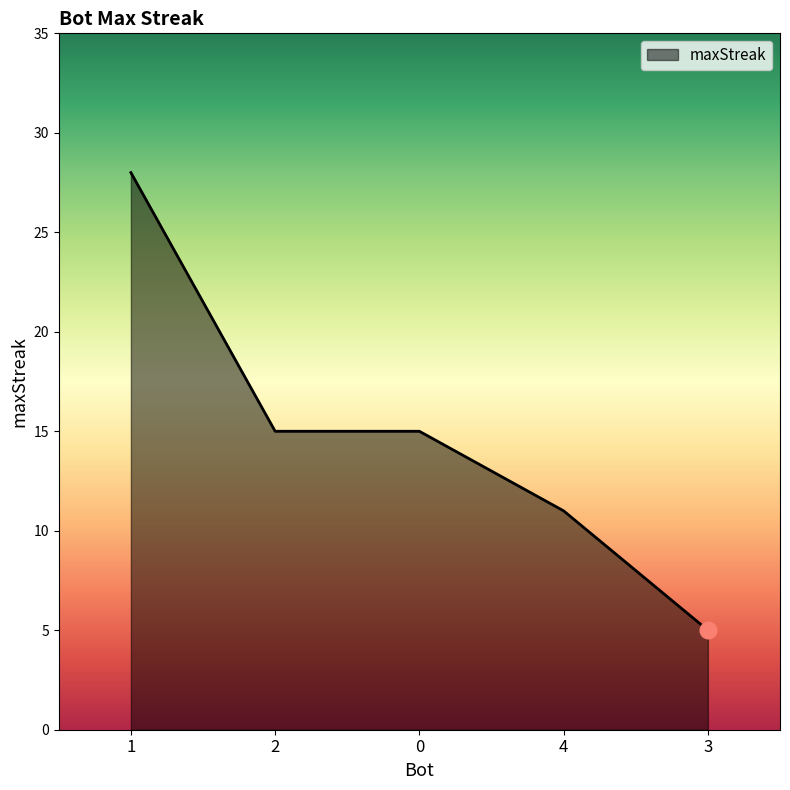

At which label does the data first exceed 15?

1